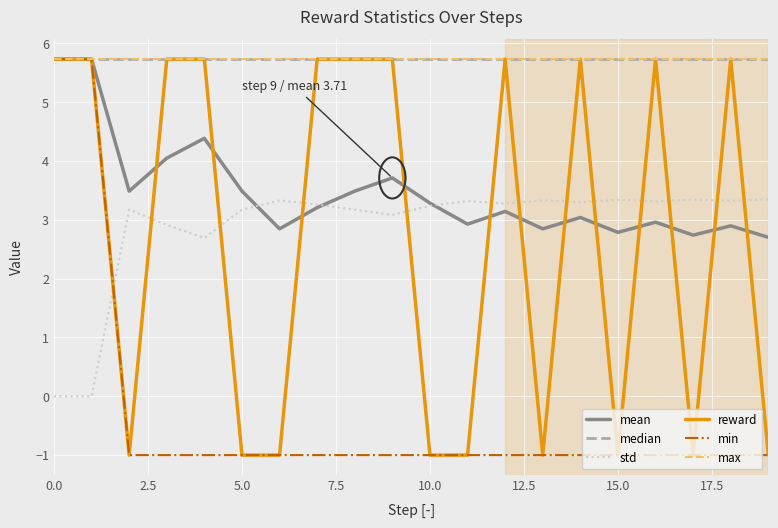

Does the chart have visible grid lines?

Yes